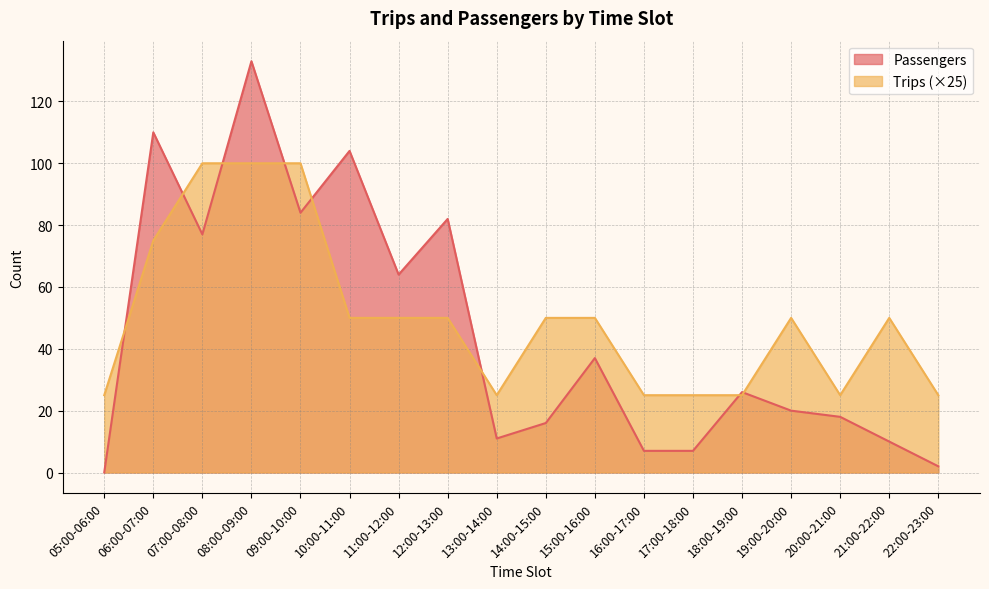

What is the average value of the Passengers series?

45